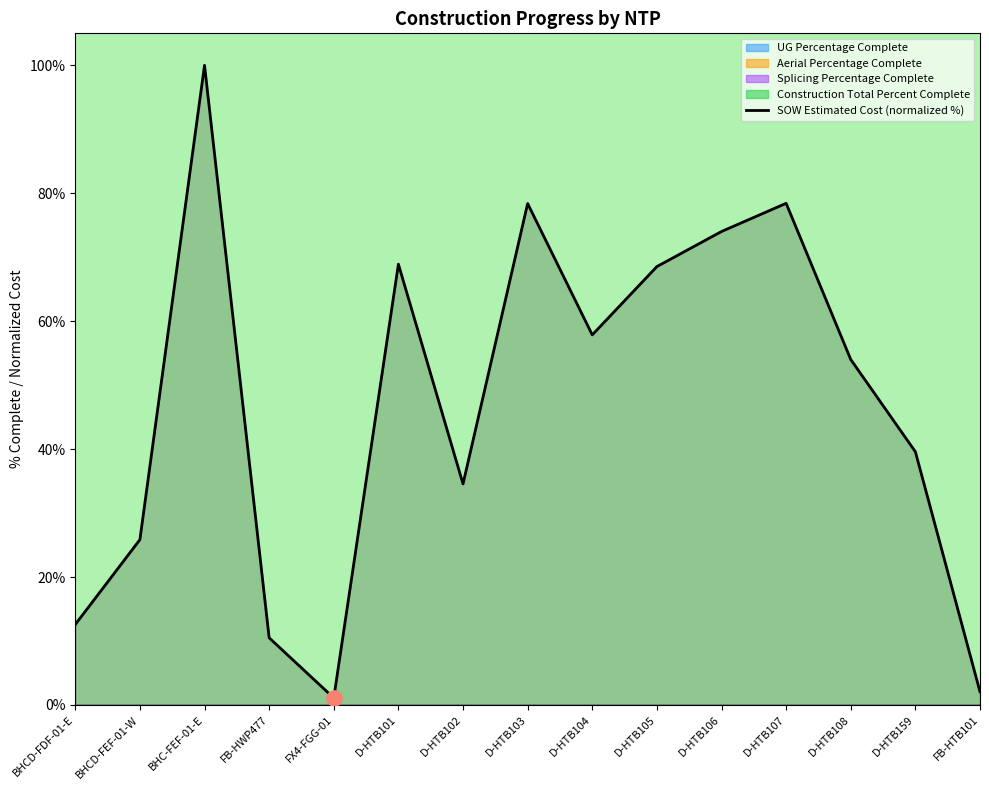

At how many categories does at least one series exceed 5?

13